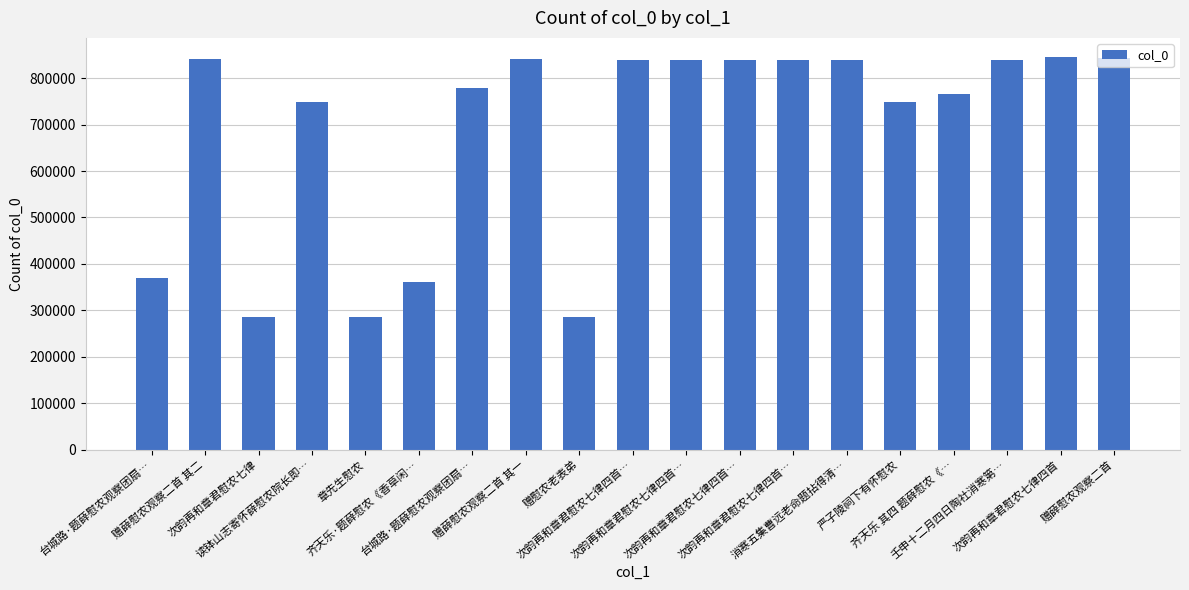

True or false: the data shows 503313 at 章先生慰农.

False